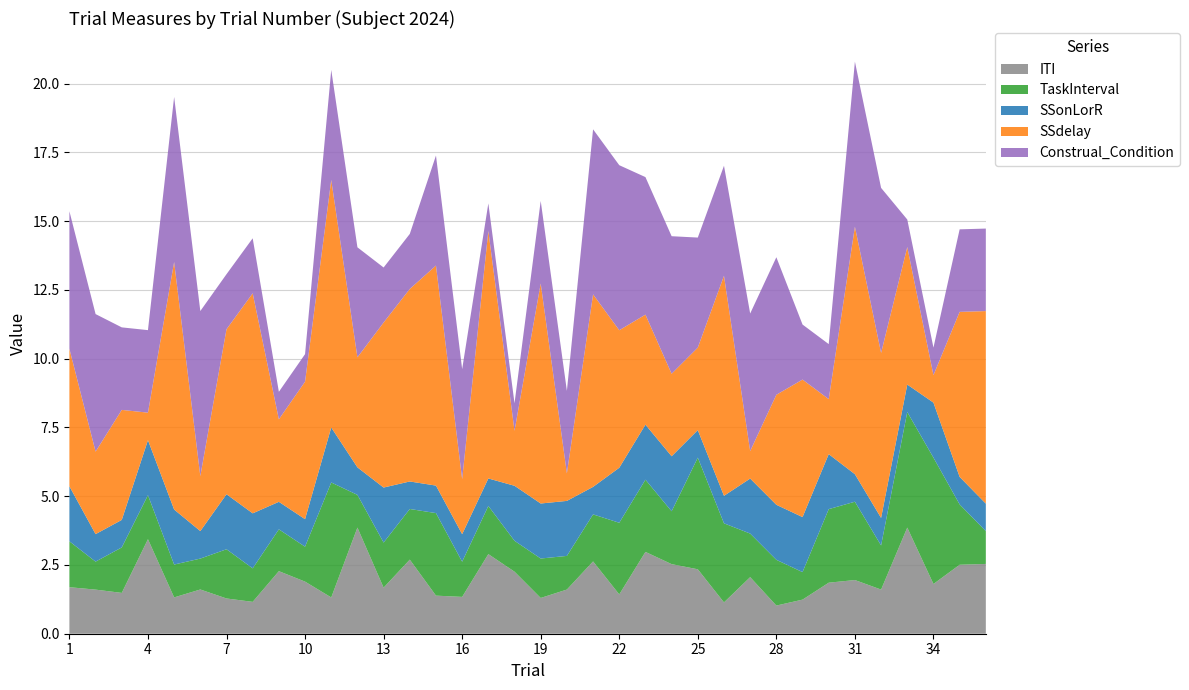

Reading left to right, what are all the values shown in this chart?

ITI: 1=1.7	2=1.6	3=1.5	4=3.4	5=1.3	6=1.6	7=1.3	8=1.2	9=2.3	10=1.9	11=1.3	12=3.9	13=1.7	14=2.7	15=1.4	16=1.3	17=2.9	18=2.3	19=1.3	20=1.6	21=2.6	22=1.4	23=3.0	24=2.5	25=2.3	26=1.1	27=2.1	28=1.0	29=1.2	30=1.9	31=2.0	32=1.6	33=3.9	34=1.8	35=2.5	36=2.5
TaskInterval: 1=1.7	2=1.0	3=1.7	4=1.6	5=1.2	6=1.1	7=1.8	8=1.2	9=1.5	10=1.3	11=4.2	12=1.2	13=1.6	14=1.8	15=3.0	16=1.3	17=1.8	18=1.1	19=1.4	20=1.2	21=1.7	22=2.6	23=2.6	24=1.9	25=4.1	26=2.9	27=1.6	28=1.7	29=1.0	30=2.7	31=2.8	32=1.6	33=4.2	34=4.6	35=2.2	36=1.2
SSonLorR: 1=2.0	2=1.0	3=1.0	4=2.0	5=2.0	6=1.0	7=2.0	8=2.0	9=1.0	10=1.0	11=2.0	12=1.0	13=2.0	14=1.0	15=1.0	16=1.0	17=1.0	18=2.0	19=2.0	20=2.0	21=1.0	22=2.0	23=2.0	24=2.0	25=1.0	26=1.0	27=2.0	28=2.0	29=2.0	30=2.0	31=1.0	32=1.0	33=1.0	34=2.0	35=1.0	36=1.0
SSdelay: 1=5.0	2=3.0	3=4.0	4=1.0	5=9.0	6=2.0	7=6.0	8=8.0	9=3.0	10=5.0	11=9.0	12=4.0	13=6.0	14=7.0	15=8.0	16=2.0	17=9.0	18=2.0	19=8.0	20=1.0	21=7.0	22=5.0	23=4.0	24=3.0	25=3.0	26=8.0	27=1.0	28=4.0	29=5.0	30=2.0	31=9.0	32=6.0	33=5.0	34=1.0	35=6.0	36=7.0
Construal_Condition: 1=5.0	2=5.0	3=3.0	4=3.0	5=6.0	6=6.0	7=2.0	8=2.0	9=1.0	10=1.0	11=4.0	12=4.0	13=2.0	14=2.0	15=4.0	16=4.0	17=1.0	18=1.0	19=3.0	20=3.0	21=6.0	22=6.0	23=5.0	24=5.0	25=4.0	26=4.0	27=5.0	28=5.0	29=2.0	30=2.0	31=6.0	32=6.0	33=1.0	34=1.0	35=3.0	36=3.0